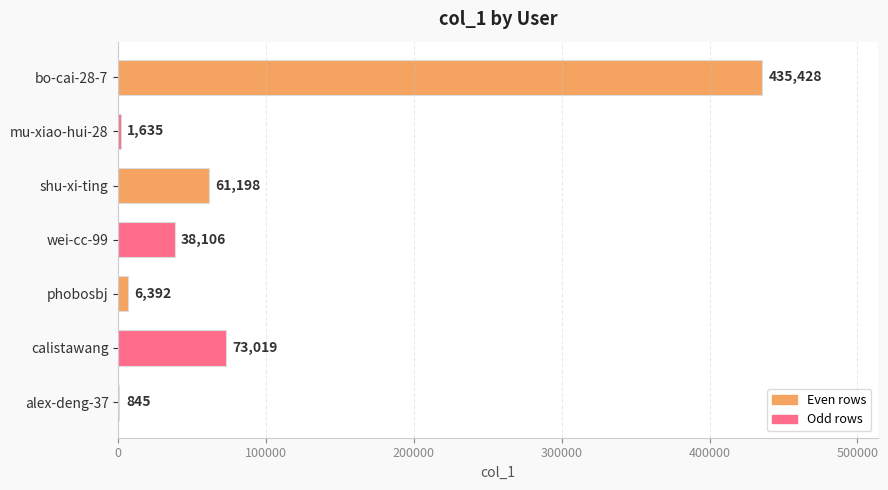

Which has a higher value, alex-deng-37 or bo-cai-28-7?

bo-cai-28-7